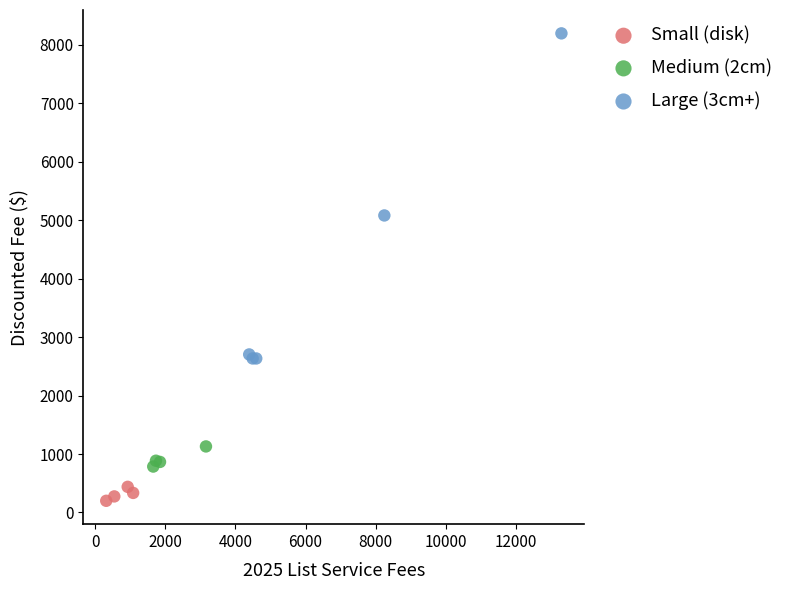

Which series has the largest Y range (max minus min)?

Large (3cm+)